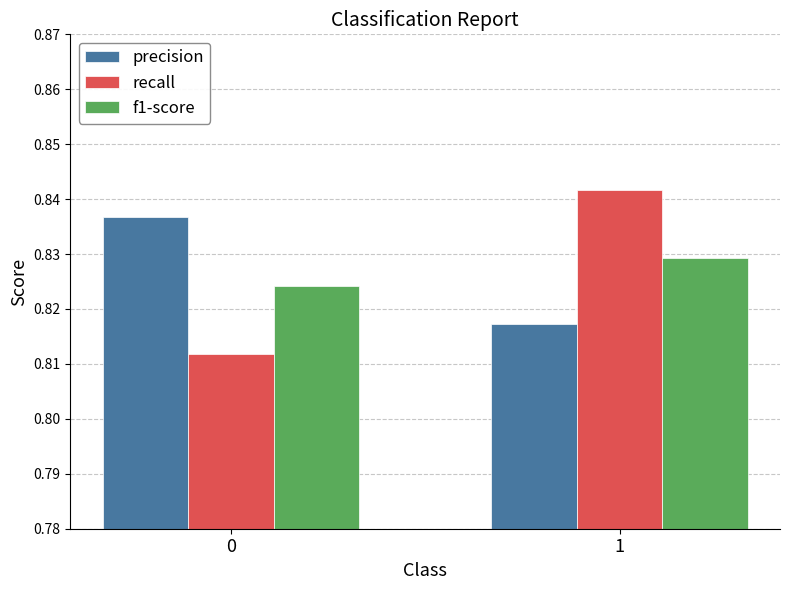

List the series in order of their peak value, lowest first.

f1-score, precision, recall